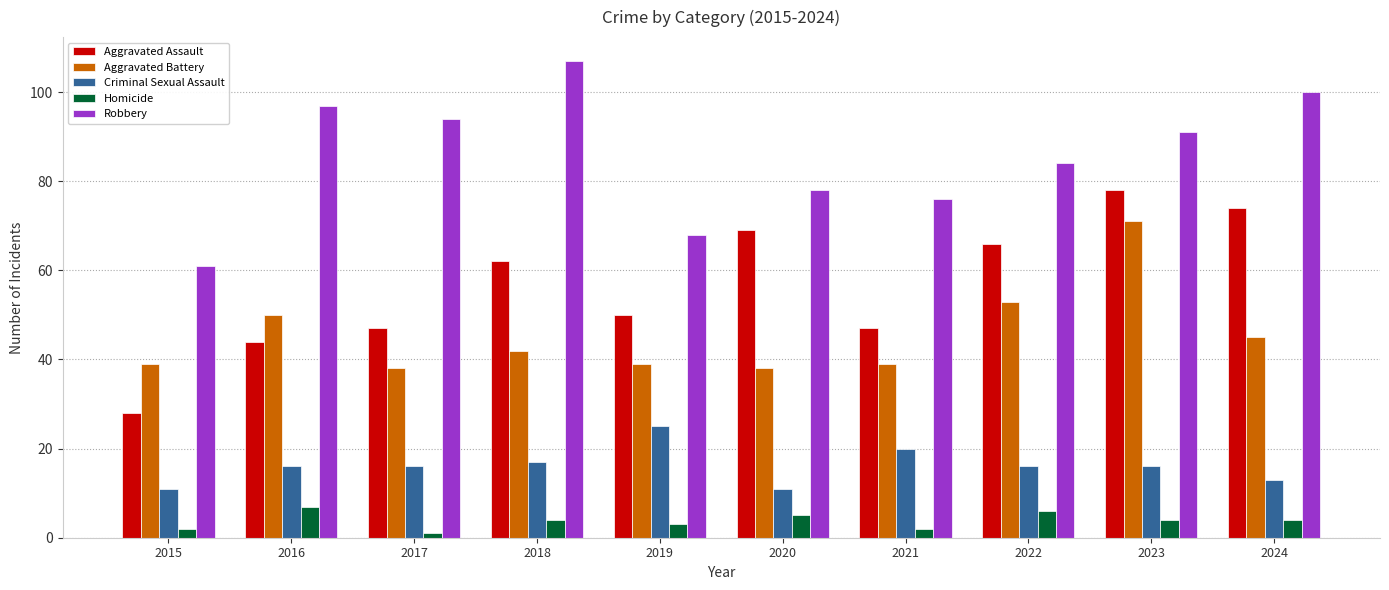

At which category is the sum across all series the highest?

2023